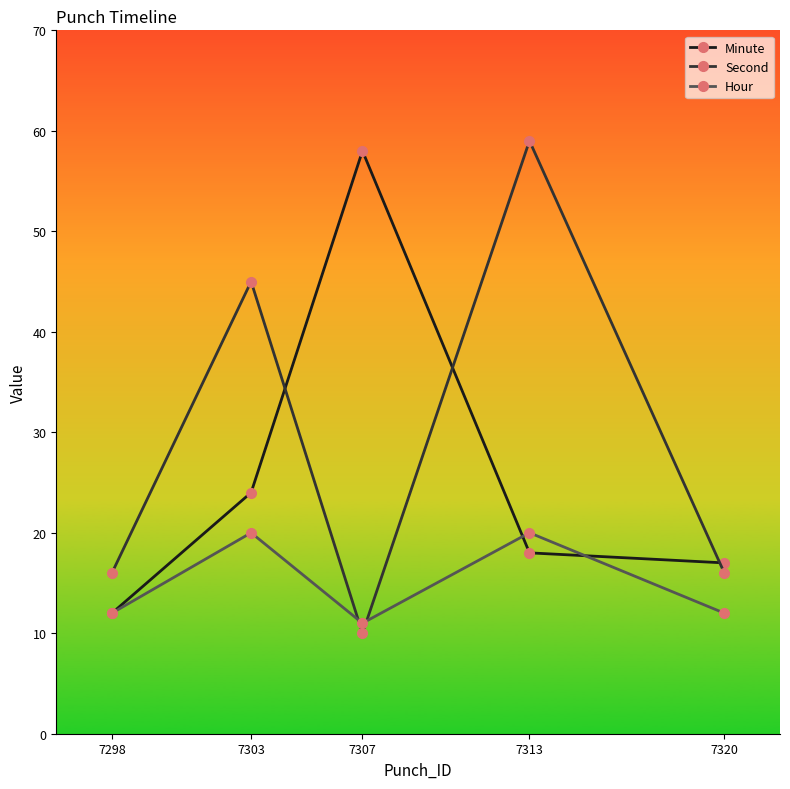

Is the value of Hour at 7298 greater than the value of Minute at 7307?

No